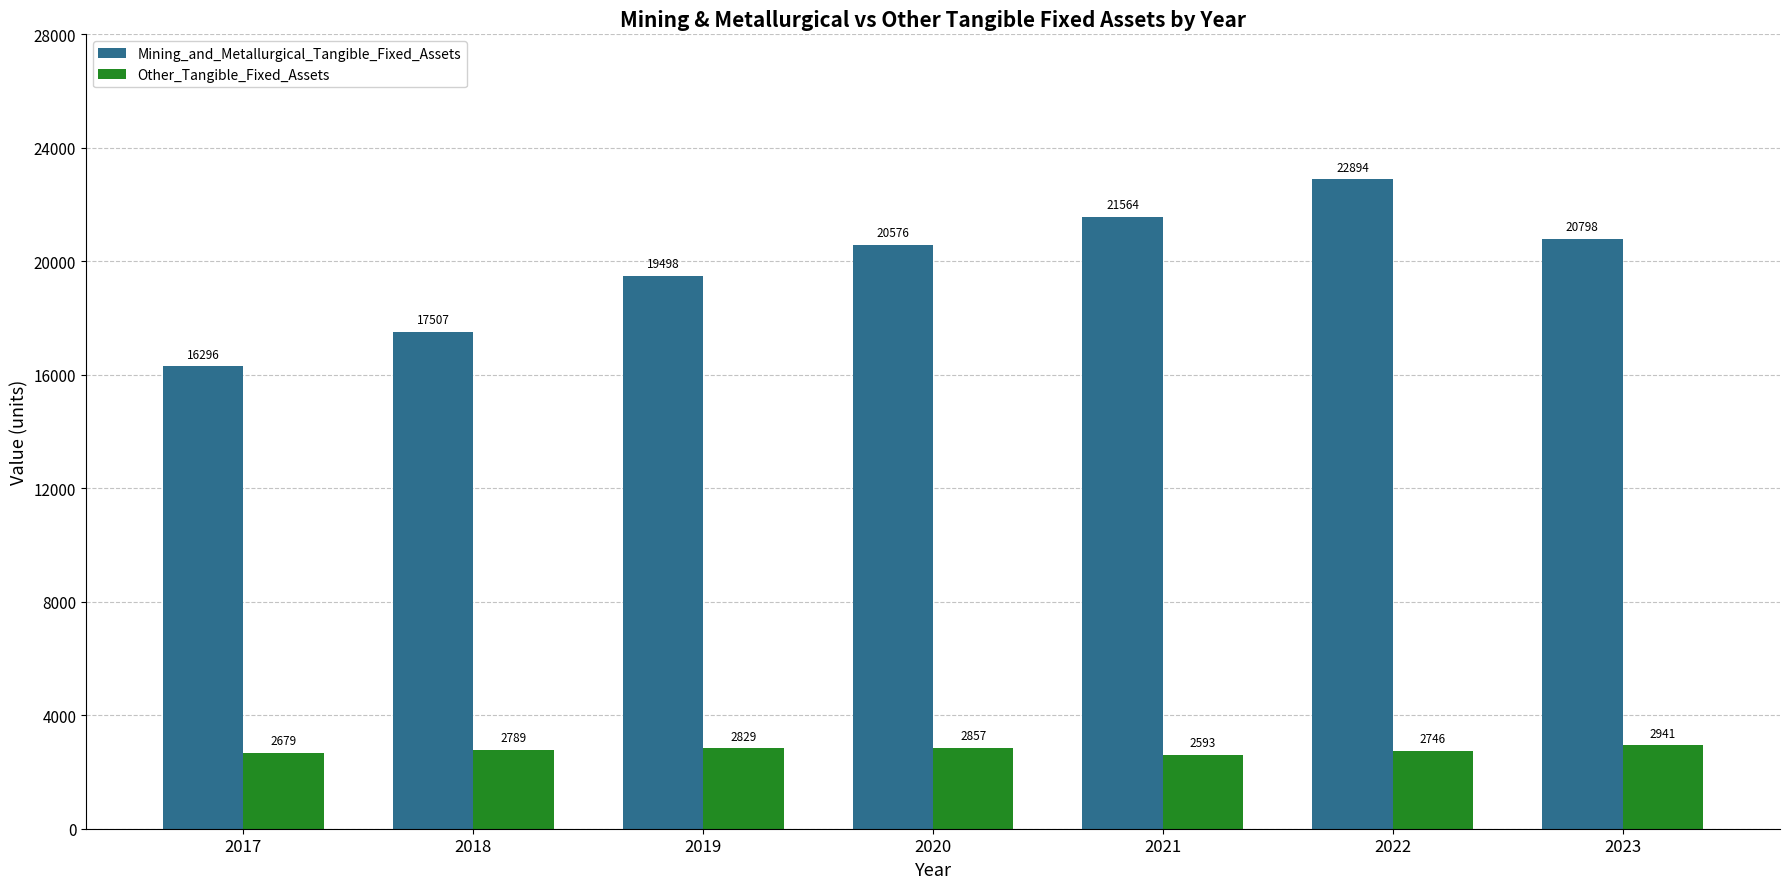

Reading left to right, extract all data points from this chart.

Mining_and_Metallurgical_Tangible_Fixed_Assets: 16296	17507	19498	20576	21564	22894	20798
Other_Tangible_Fixed_Assets: 2679	2789	2829	2857	2593	2746	2941